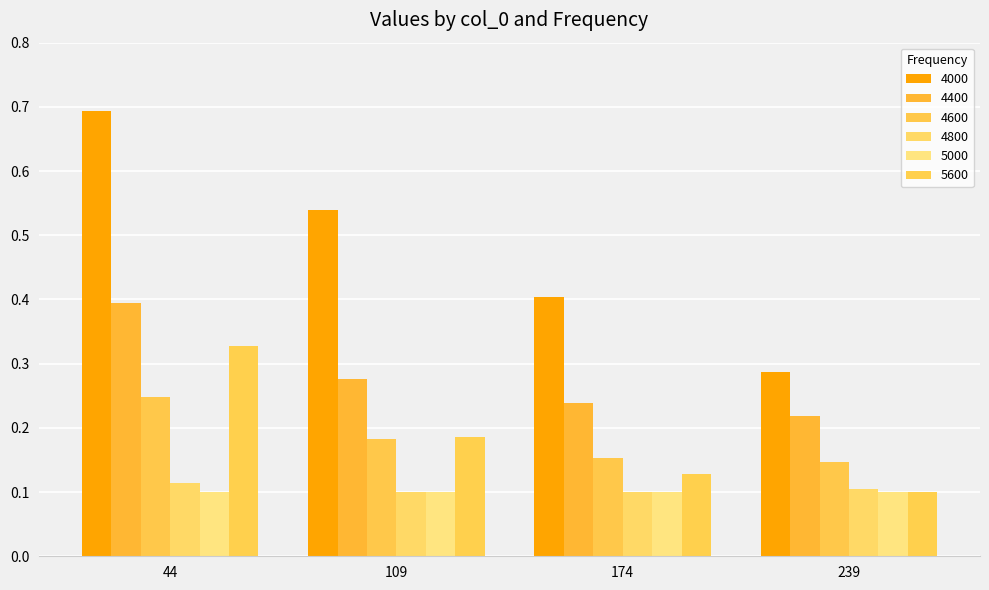

At which category is the sum across all series the highest?

44